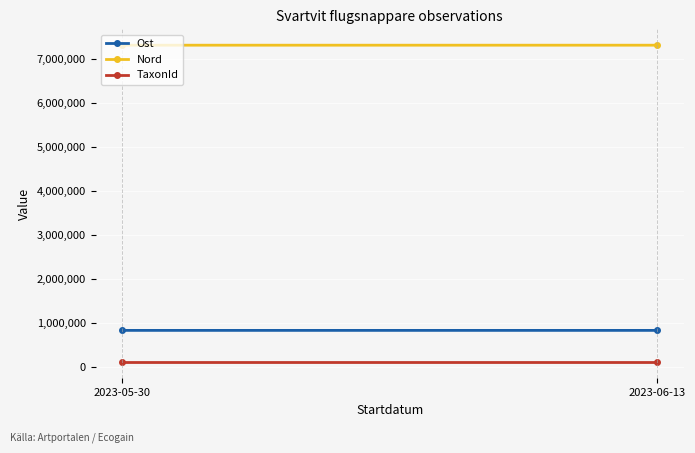

True or false: Ost has a value of 828835 at 2023-06-13.

True